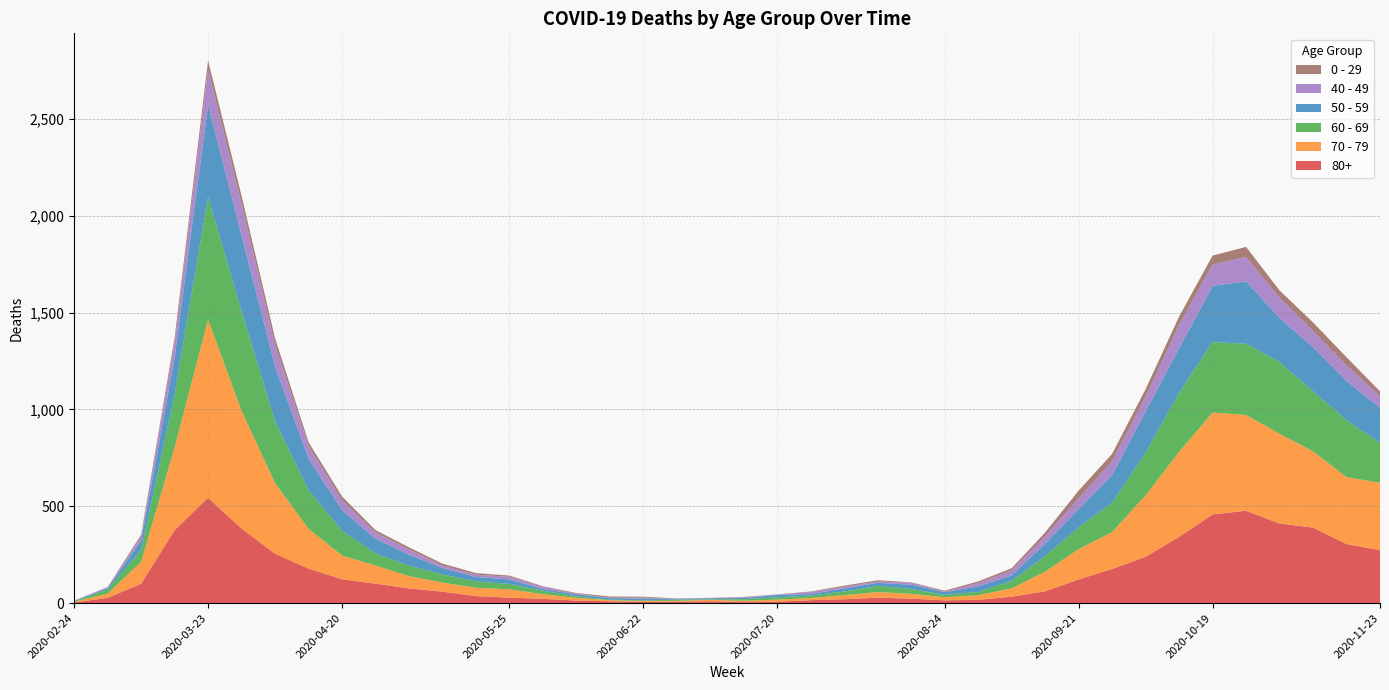

Reading left to right, what are all the values shown in this chart?

80+: 2020-02-24=3	2020-03-02=27	2020-03-09=100	2020-03-16=377	2020-03-23=544	2020-03-30=385	2020-04-06=255	2020-04-13=178	2020-04-20=123	2020-04-27=100	2020-05-04=76	2020-05-11=59	2020-05-18=36	2020-05-25=28	2020-06-01=22	2020-06-08=13	2020-06-15=9	2020-06-22=6	2020-06-29=7	2020-07-06=9	2020-07-13=5	2020-07-20=7	2020-07-27=15	2020-08-03=20	2020-08-10=28	2020-08-17=23	2020-08-24=14	2020-08-31=17	2020-09-07=33	2020-09-14=61	2020-09-21=122	2020-09-28=176	2020-10-05=239	2020-10-12=342	2020-10-19=458	2020-10-26=477	2020-11-02=411	2020-11-09=390	2020-11-16=305	2020-11-23=273
70 - 79: 2020-02-24=4	2020-03-02=22	2020-03-09=113	2020-03-16=427	2020-03-23=920	2020-03-30=608	2020-04-06=365	2020-04-13=206	2020-04-20=123	2020-04-27=94	2020-05-04=63	2020-05-11=47	2020-05-18=43	2020-05-25=43	2020-06-01=24	2020-06-08=14	2020-06-15=6	2020-06-22=5	2020-06-29=5	2020-07-06=8	2020-07-13=7	2020-07-20=11	2020-07-27=11	2020-08-03=21	2020-08-10=29	2020-08-17=25	2020-08-24=16	2020-08-31=24	2020-09-07=43	2020-09-14=102	2020-09-21=157	2020-09-28=191	2020-10-05=318	2020-10-12=439	2020-10-19=526	2020-10-26=495	2020-11-02=464	2020-11-09=394	2020-11-16=346	2020-11-23=348
60 - 69: 2020-02-24=2	2020-03-02=22	2020-03-09=61	2020-03-16=272	2020-03-23=634	2020-03-30=514	2020-04-06=320	2020-04-13=199	2020-04-20=128	2020-04-27=63	2020-05-04=54	2020-05-11=42	2020-05-18=33	2020-05-25=28	2020-06-01=18	2020-06-08=8	2020-06-15=3	2020-06-22=3	2020-06-29=6	2020-07-06=3	2020-07-13=8	2020-07-20=12	2020-07-27=13	2020-08-03=19	2020-08-10=31	2020-08-17=25	2020-08-24=12	2020-08-31=17	2020-09-07=39	2020-09-14=80	2020-09-21=112	2020-09-28=152	2020-10-05=221	2020-10-12=305	2020-10-19=364	2020-10-26=368	2020-11-02=370	2020-11-09=310	2020-11-16=294	2020-11-23=206
50 - 59: 2020-02-24=3	2020-03-02=7	2020-03-09=48	2020-03-16=190	2020-03-23=475	2020-03-30=392	2020-04-06=281	2020-04-13=163	2020-04-20=106	2020-04-27=75	2020-05-04=57	2020-05-11=33	2020-05-18=23	2020-05-25=23	2020-06-01=9	2020-06-08=10	2020-06-15=8	2020-06-22=9	2020-06-29=3	2020-07-06=5	2020-07-13=6	2020-07-20=12	2020-07-27=8	2020-08-03=16	2020-08-10=16	2020-08-17=22	2020-08-24=15	2020-08-31=28	2020-09-07=28	2020-09-14=64	2020-09-21=95	2020-09-28=142	2020-10-05=212	2020-10-12=230	2020-10-19=290	2020-10-26=322	2020-11-02=227	2020-11-09=228	2020-11-16=202	2020-11-23=182
40 - 49: 2020-02-24=0	2020-03-02=5	2020-03-09=21	2020-03-16=79	2020-03-23=183	2020-03-30=163	2020-04-06=111	2020-04-13=66	2020-04-20=51	2020-04-27=33	2020-05-04=27	2020-05-11=13	2020-05-18=12	2020-05-25=14	2020-06-01=12	2020-06-08=3	2020-06-15=2	2020-06-22=5	2020-06-29=1	2020-07-06=1	2020-07-13=4	2020-07-20=2	2020-07-27=10	2020-08-03=8	2020-08-10=8	2020-08-17=10	2020-08-24=2	2020-08-31=17	2020-09-07=26	2020-09-14=38	2020-09-21=55	2020-09-28=72	2020-10-05=76	2020-10-12=120	2020-10-19=111	2020-10-26=126	2020-11-02=105	2020-11-09=83	2020-11-16=80	2020-11-23=60
0 - 29: 2020-02-24=1	2020-03-02=0	2020-03-09=10	2020-03-16=25	2020-03-23=47	2020-03-30=42	2020-04-06=36	2020-04-13=19	2020-04-20=20	2020-04-27=12	2020-05-04=11	2020-05-11=10	2020-05-18=8	2020-05-25=6	2020-06-01=2	2020-06-08=4	2020-06-15=6	2020-06-22=5	2020-06-29=2	2020-07-06=1	2020-07-13=2	2020-07-20=1	2020-07-27=3	2020-08-03=6	2020-08-10=6	2020-08-17=2	2020-08-24=5	2020-08-31=9	2020-09-07=11	2020-09-14=20	2020-09-21=40	2020-09-28=38	2020-10-05=39	2020-10-12=44	2020-10-19=46	2020-10-26=52	2020-11-02=38	2020-11-09=45	2020-11-16=43	2020-11-23=25